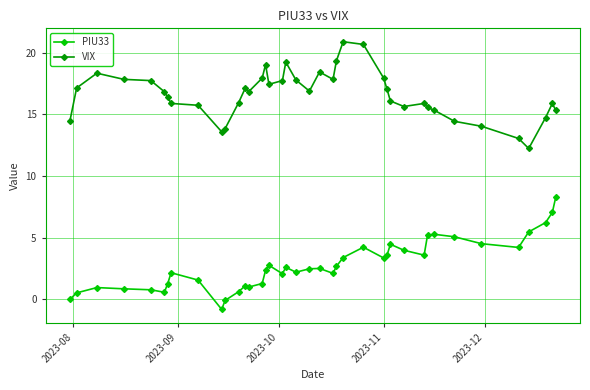

What is the smallest value displayed?

-0.8